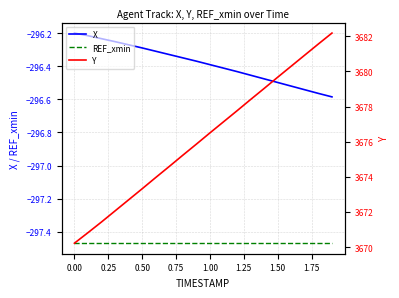

True or false: REF_xmin and Y cross at least once.

False